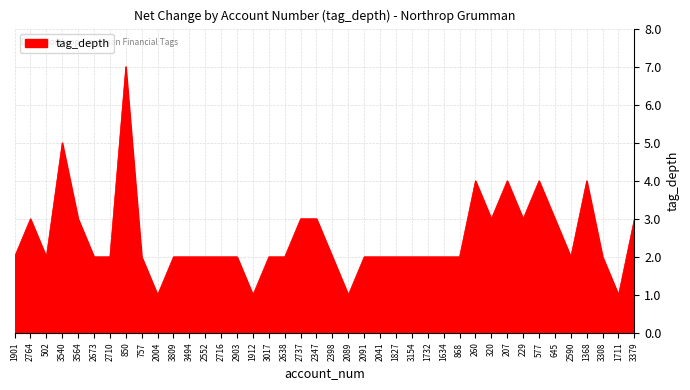

What is the minimum value shown in the chart?

1